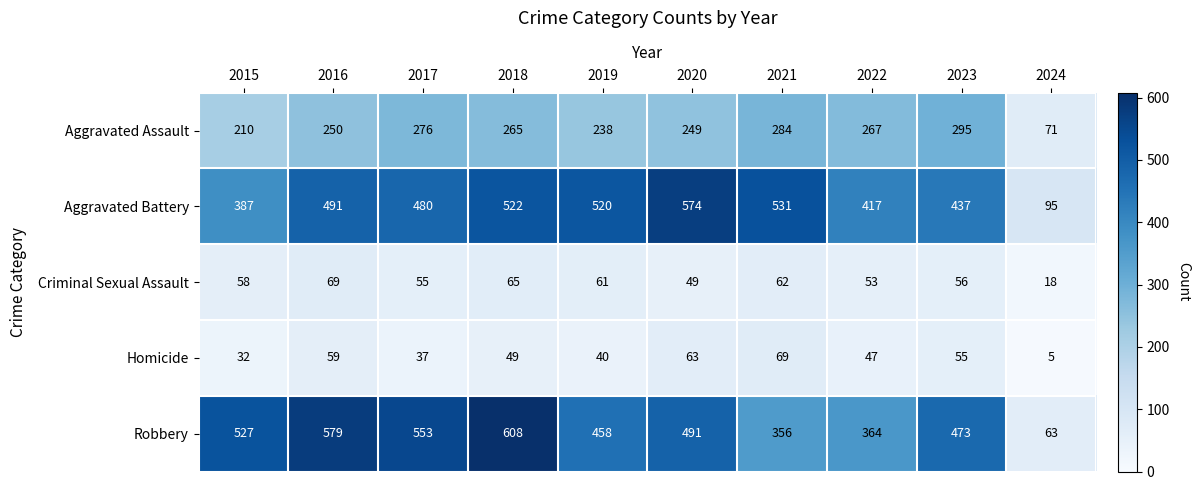

At how many categories does at least one series exceed 144?

9